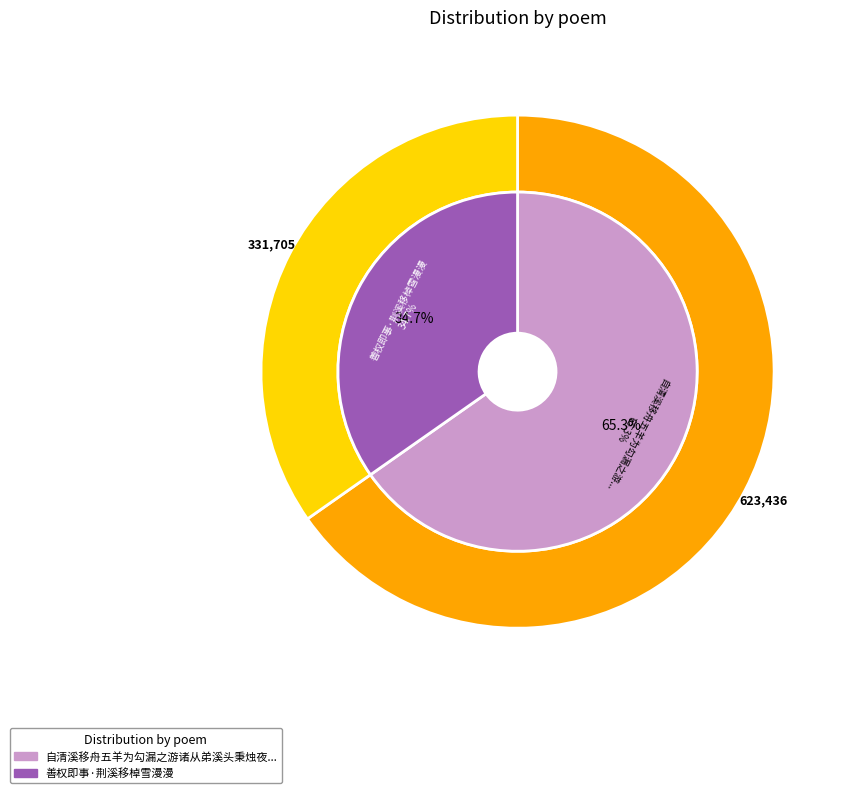

How much of the chart is everything except 善权即事·荆溪移棹雪漫漫?

65.3%